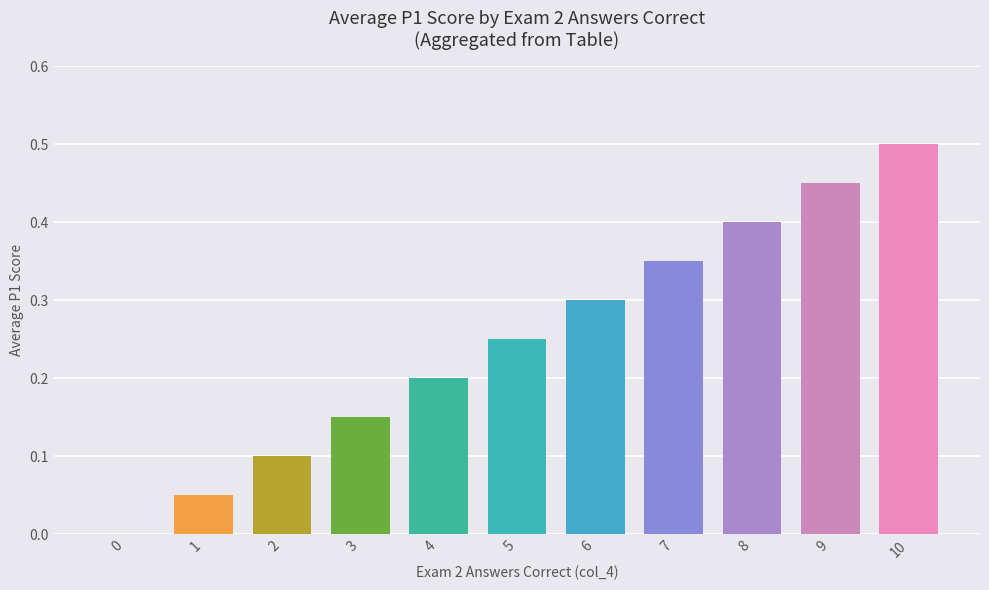

List the labels in order of value, smallest first.

0, 1, 2, 3, 4, 5, 6, 7, 8, 9, 10